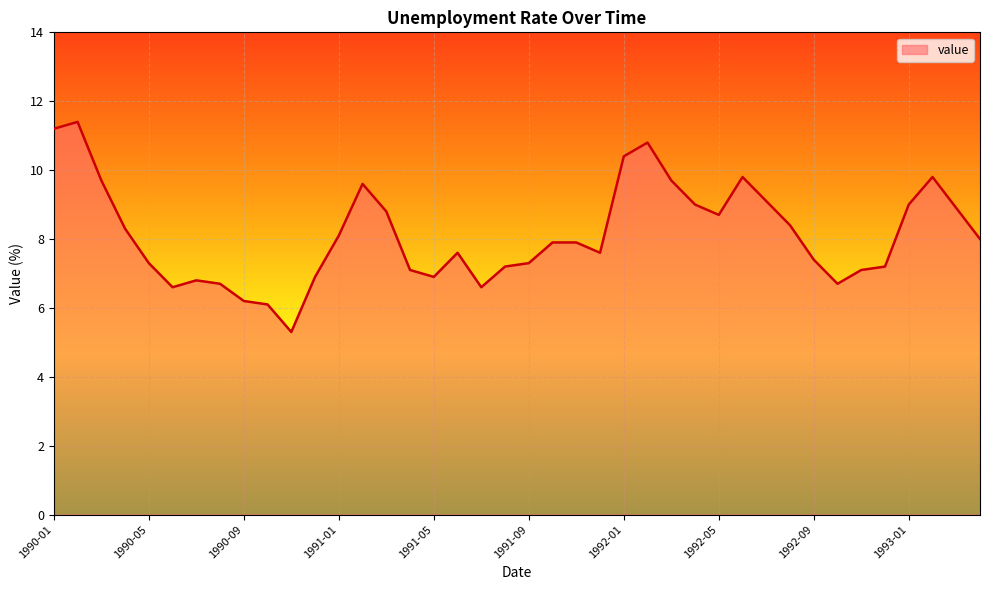

What is the greatest value displayed?

11.4